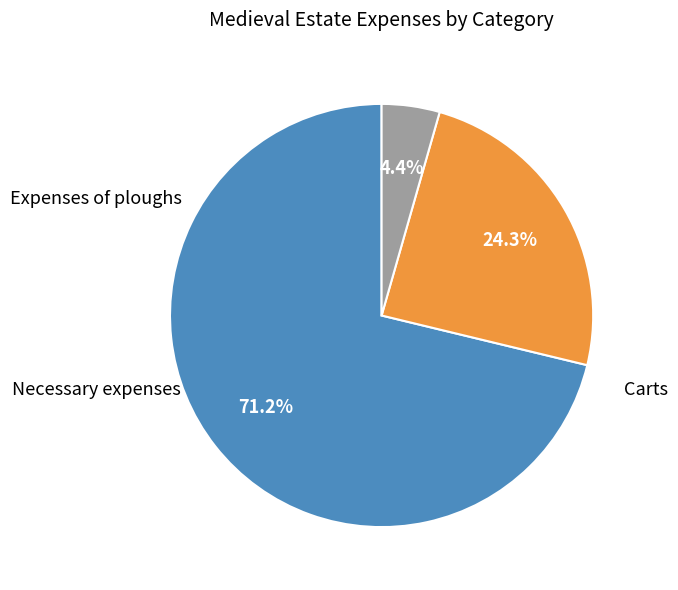

What is the largest slice in the pie chart?

Expenses of ploughs